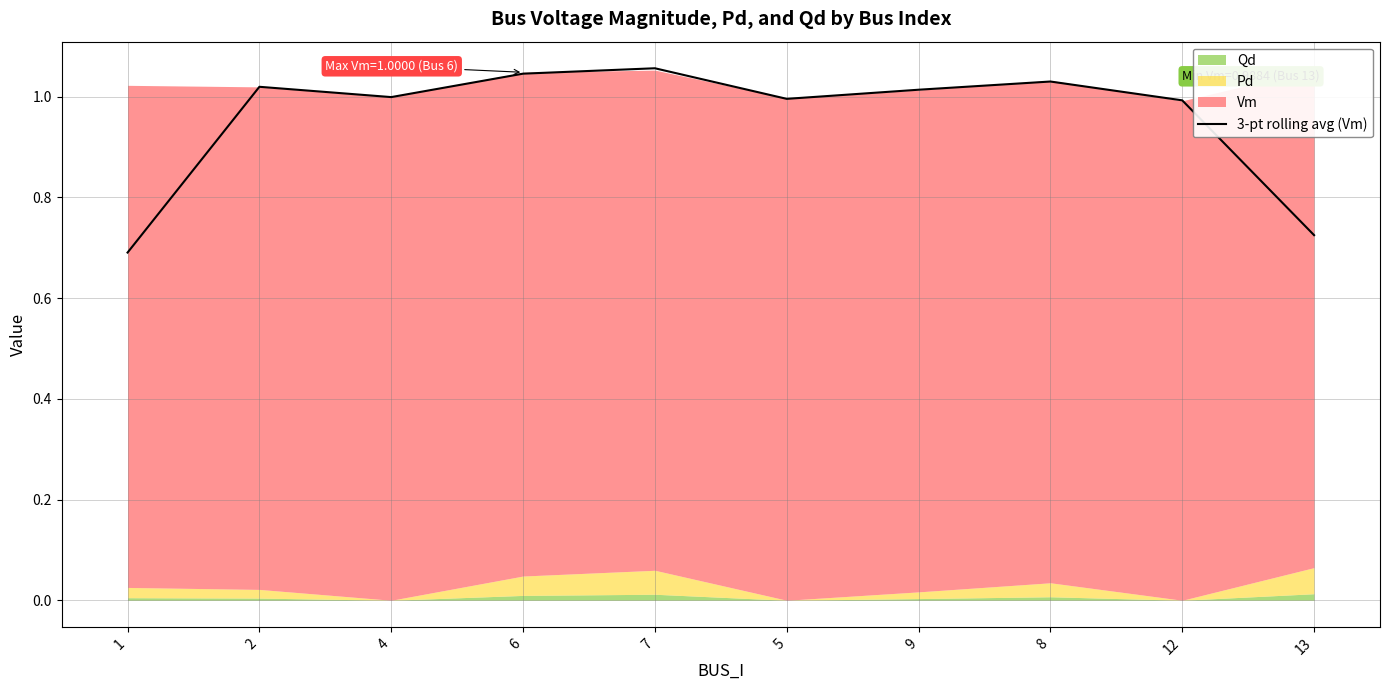

Rank the categories by value from lowest to highest.

1, 13, 12, 5, 4, 9, 2, 8, 6, 7